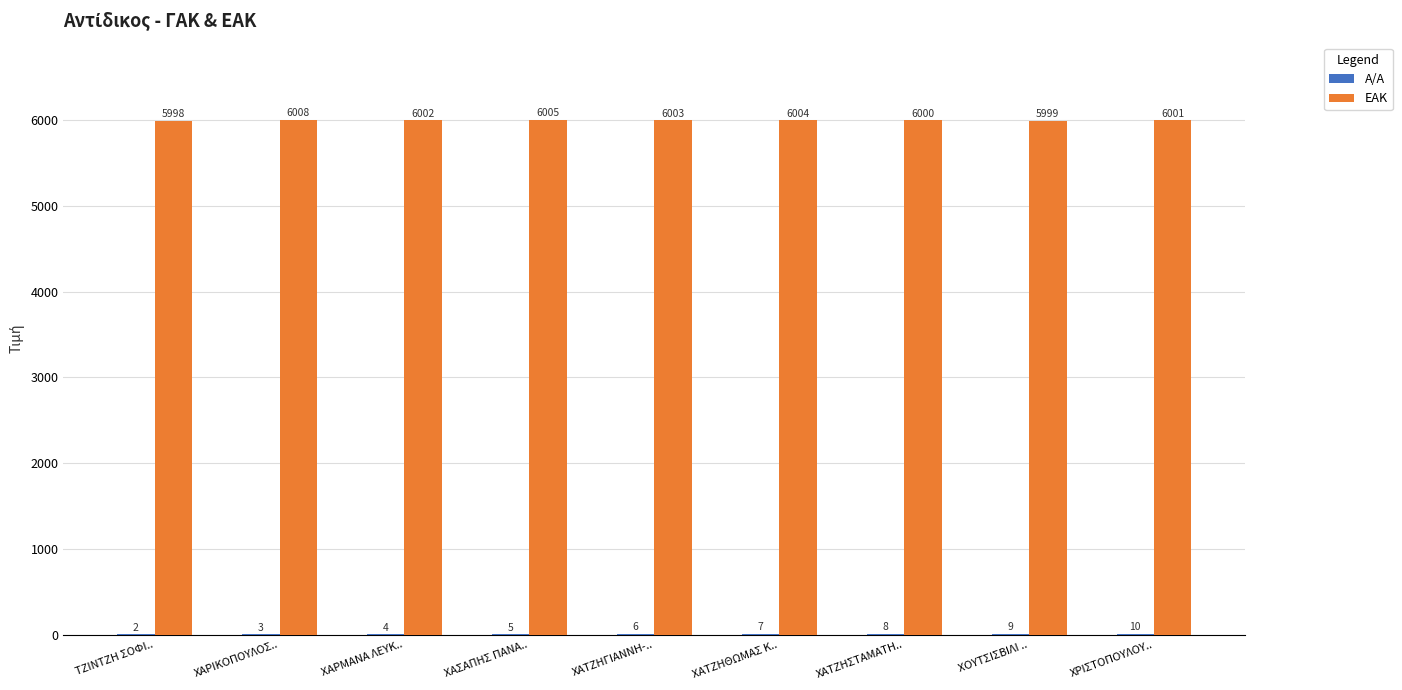

Which series changed the most between ΧΑΤΖΗΓΙΑΝΝΗ-.. and ΧΑΤΖΗΣΤΑΜΑΤΗ..?

ΕΑΚ